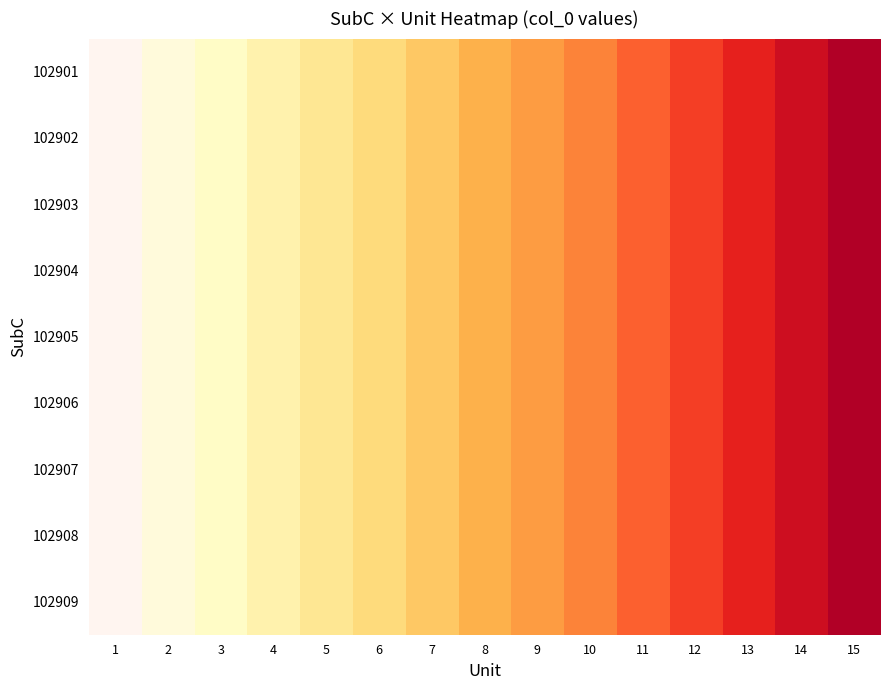

At which category is the sum across all series the highest?

15